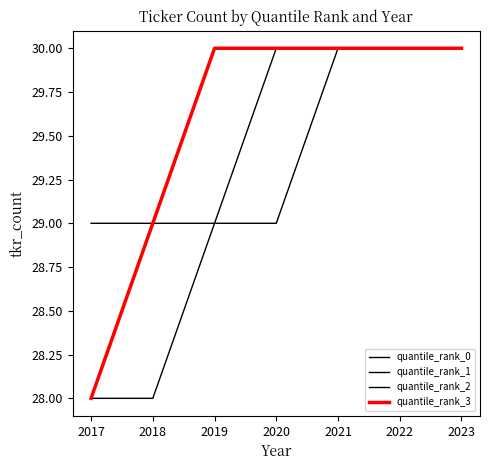

At which label does quantile_rank_3 reach its minimum?

2017